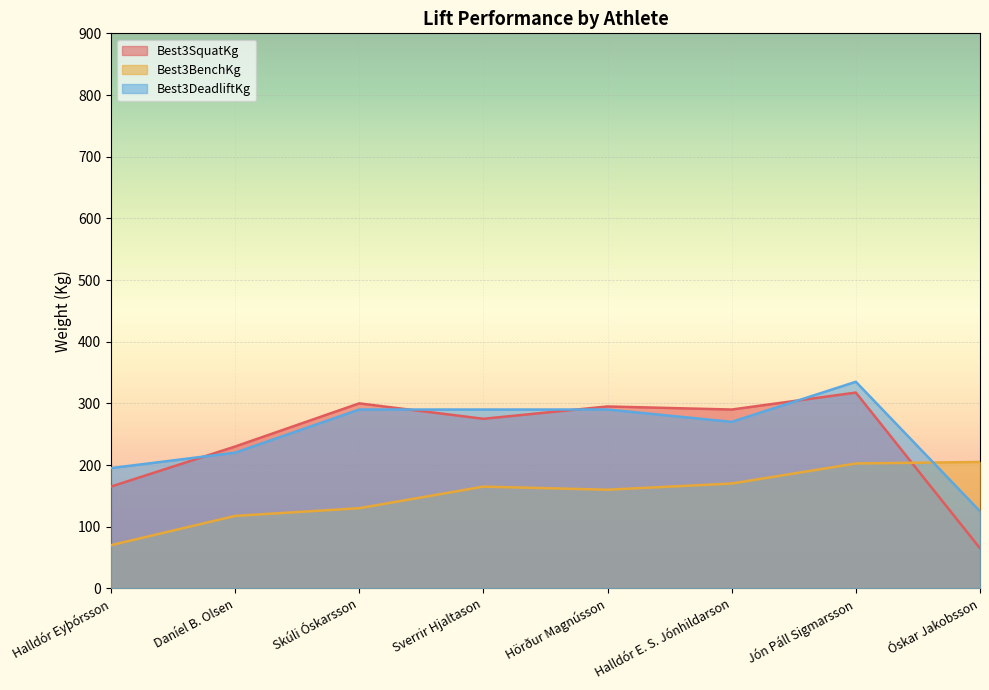

What is the sum of all Best3SquatKg values?

1937.5